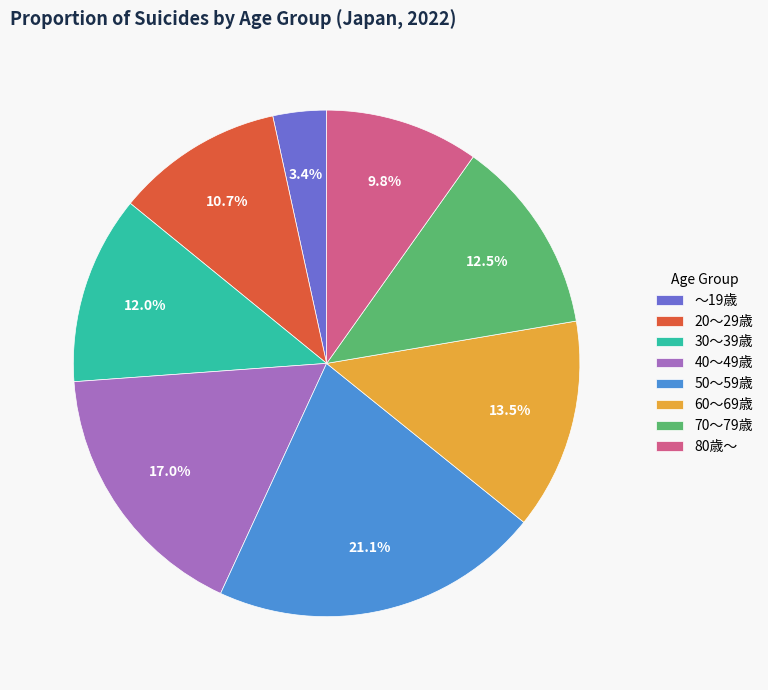

What is the total percentage of ～19歳 and 40～49歳?

20.4%